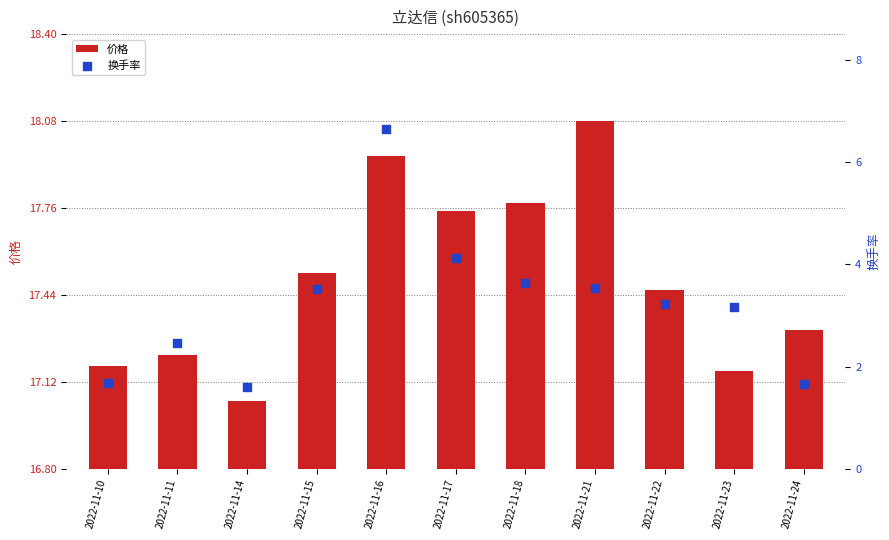

Which series contains the lowest Y value?

换手率